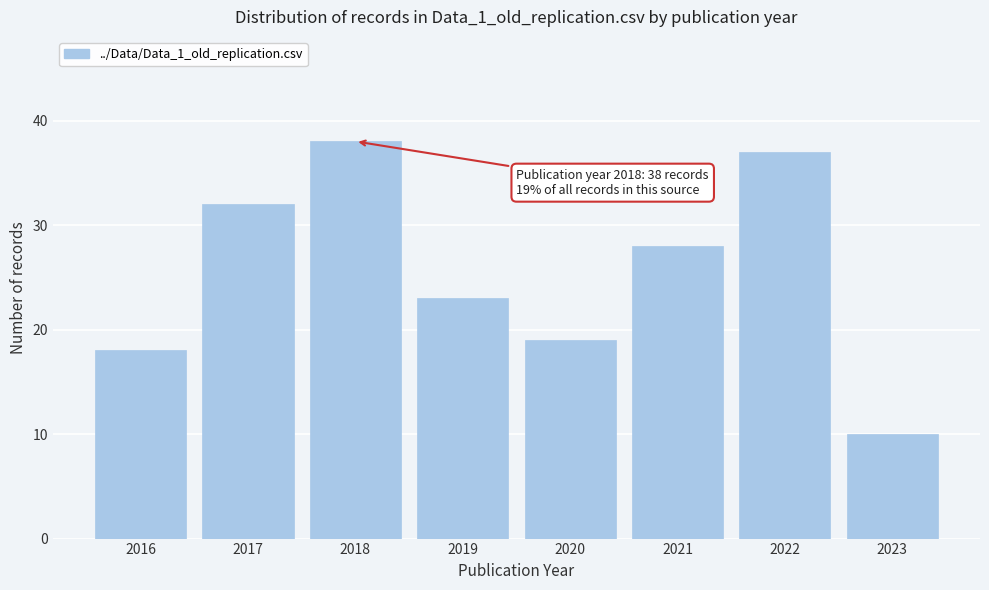

Reading left to right, extract all data points from this chart.

2016=18	2017=32	2018=38	2019=23	2020=19	2021=28	2022=37	2023=10